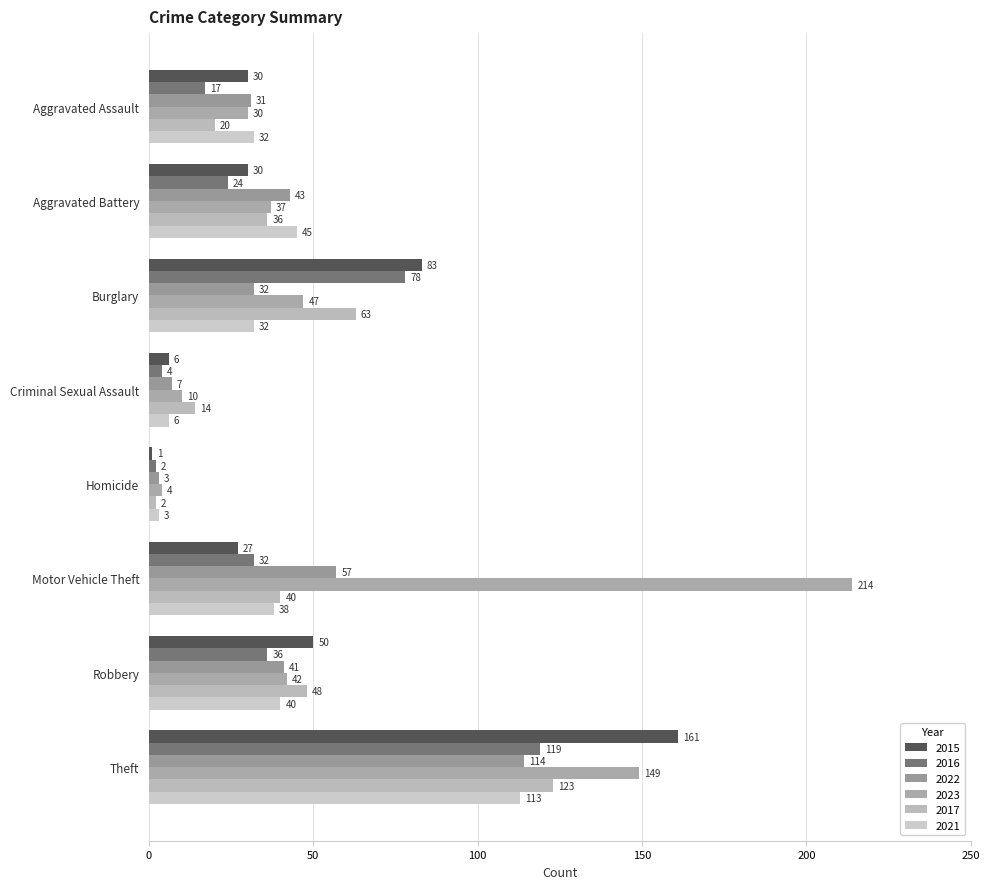

Which category has the highest value in the 2015 series?

Theft